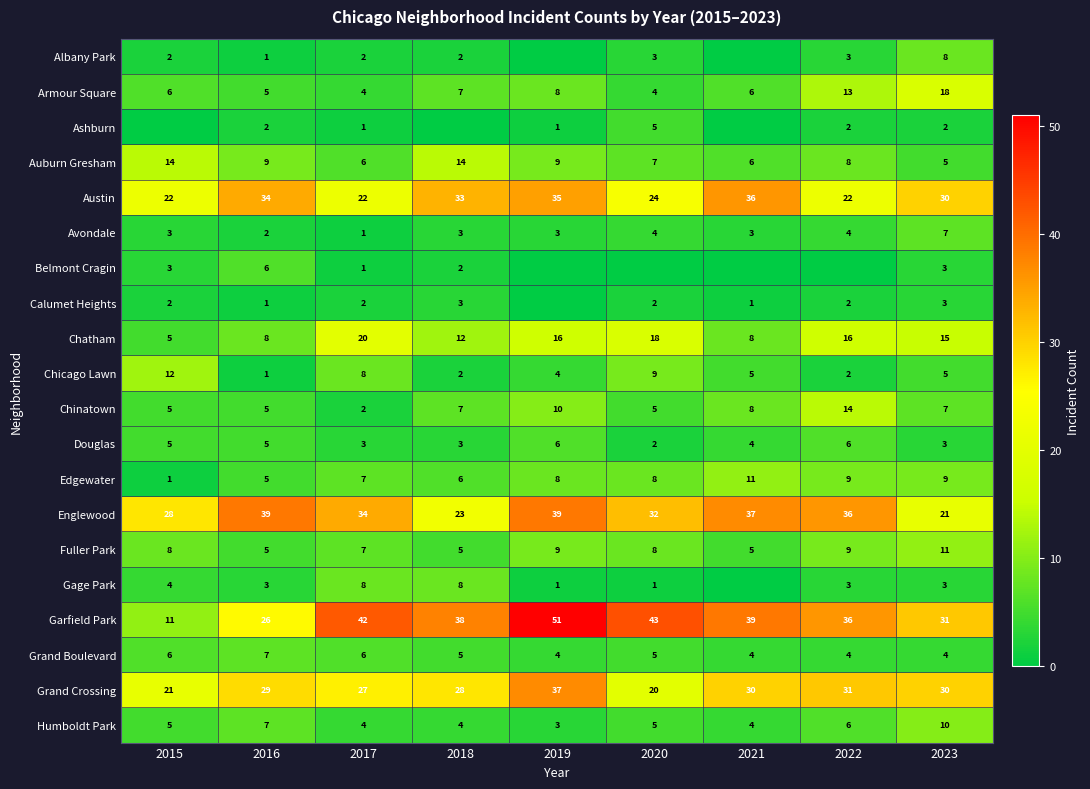

At how many categories does at least one series exceed 31?

7